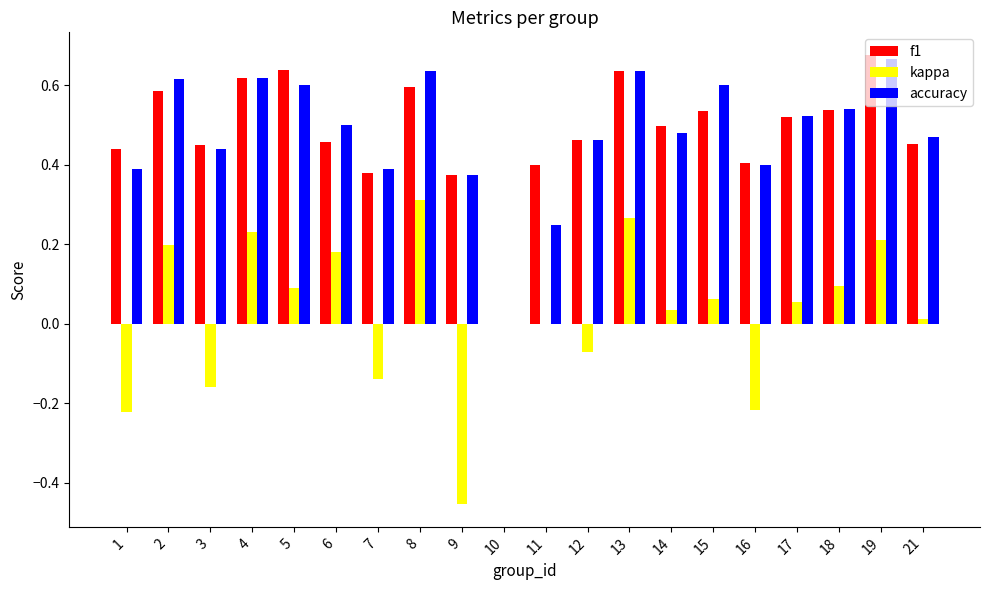

How many groups of bars are there?

20